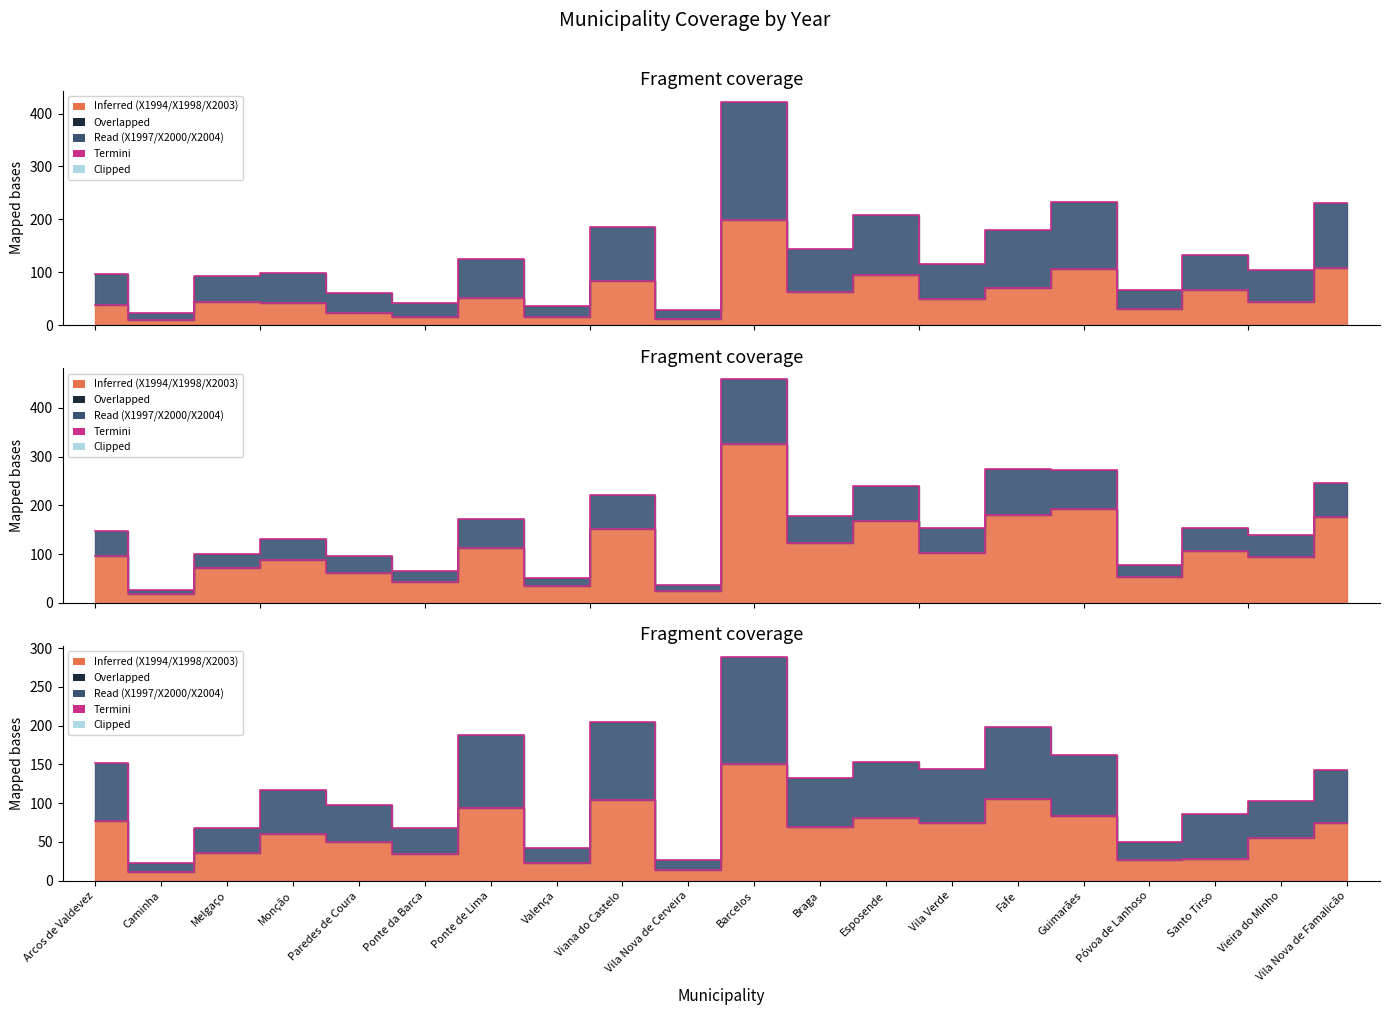

Reading right to left, what are all the values shown in this chart?

X1994: Vila Nova de Famalicão=107.6	Vieira do Minho=44.0	Santo Tirso=66.9	Póvoa de Lanhoso=30.4	Guimarães=106.6	Fafe=71.3	Vila Verde=50.4	Esposende=95.0	Braga=63.6	Barcelos=198.1	Vila Nova de Cerveira=12.7	Viana do Castelo=84.5	Valença=15.3	Ponte de Lima=52.1	Ponte da Barca=16.4	Paredes de Coura=24.0	Monção=41.8	Melgaço=43.4	Caminha=10.2	Arcos de Valdevez=39.0
X1997: Vila Nova de Famalicão=230.1	Vieira do Minho=103.6	Santo Tirso=133.4	Póvoa de Lanhoso=67.0	Guimarães=232.9	Fafe=180.2	Vila Verde=116.6	Esposende=207.8	Braga=144.5	Barcelos=422.3	Vila Nova de Cerveira=28.9	Viana do Castelo=186.5	Valença=36.2	Ponte de Lima=124.3	Ponte da Barca=42.6	Paredes de Coura=61.0	Monção=98.3	Melgaço=93.3	Caminha=23.2	Arcos de Valdevez=96.8
X1998: Vila Nova de Famalicão=175.8	Vieira do Minho=94.1	Santo Tirso=106.3	Póvoa de Lanhoso=53.9	Guimarães=193.0	Fafe=180.6	Vila Verde=102.2	Esposende=167.8	Braga=122.2	Barcelos=325.9	Vila Nova de Cerveira=24.7	Viana do Castelo=150.9	Valença=34.2	Ponte de Lima=113.4	Ponte da Barca=43.4	Paredes de Coura=62.1	Monção=88.5	Melgaço=71.2	Caminha=19.2	Arcos de Valdevez=95.7
X2000: Vila Nova de Famalicão=246.8	Vieira do Minho=139.9	Santo Tirso=152.8	Póvoa de Lanhoso=77.0	Guimarães=273.4	Fafe=274.0	Vila Verde=153.1	Esposende=240.4	Braga=178.0	Barcelos=458.5	Vila Nova de Cerveira=36.3	Viana do Castelo=220.9	Valença=50.6	Ponte de Lima=171.9	Ponte da Barca=65.9	Paredes de Coura=97.2	Monção=131.9	Melgaço=100.7	Caminha=26.2	Arcos de Valdevez=147.2
X2003: Vila Nova de Famalicão=74.8	Vieira do Minho=54.9	Santo Tirso=28.2	Póvoa de Lanhoso=26.6	Guimarães=83.6	Fafe=105.3	Vila Verde=74.0	Esposende=80.4	Braga=69.5	Barcelos=150.2	Vila Nova de Cerveira=14.4	Viana do Castelo=104.1	Valença=22.3	Ponte de Lima=94.0	Ponte da Barca=34.1	Paredes de Coura=50.2	Monção=60.8	Melgaço=35.9	Caminha=11.0	Arcos de Valdevez=77.6
X2004: Vila Nova de Famalicão=143.1	Vieira do Minho=102.9	Santo Tirso=85.5	Póvoa de Lanhoso=49.7	Guimarães=162.3	Fafe=198.6	Vila Verde=144.7	Esposende=153.0	Braga=132.3	Barcelos=288.3	Vila Nova de Cerveira=27.2	Viana do Castelo=205.0	Valença=42.8	Ponte de Lima=187.5	Ponte da Barca=67.4	Paredes de Coura=98.2	Monção=117.5	Melgaço=67.6	Caminha=22.2	Arcos de Valdevez=151.5